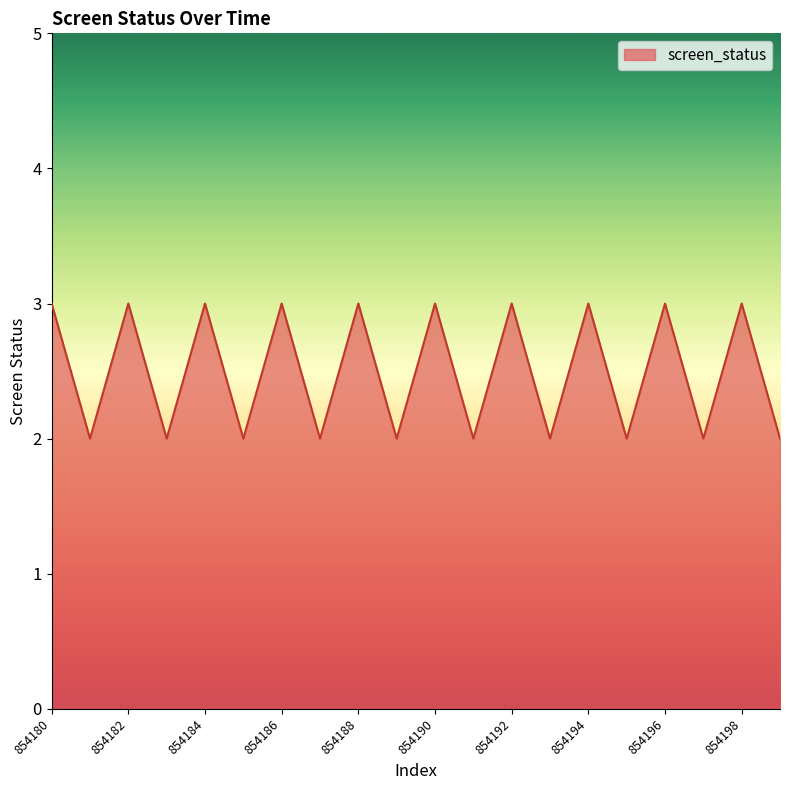

What is the greatest value displayed?

3